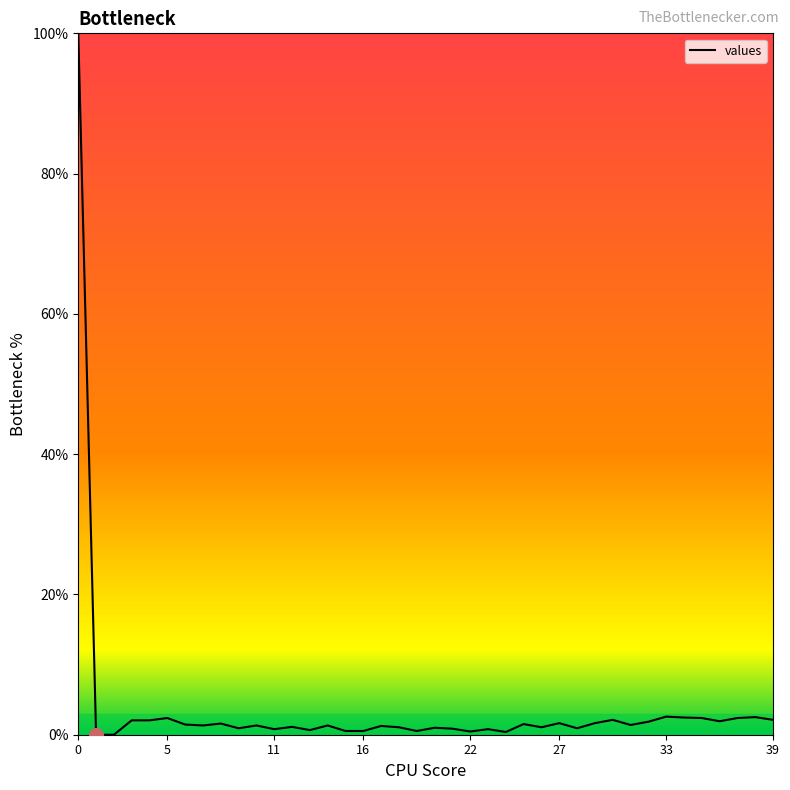

What is the greatest value displayed?

100.0